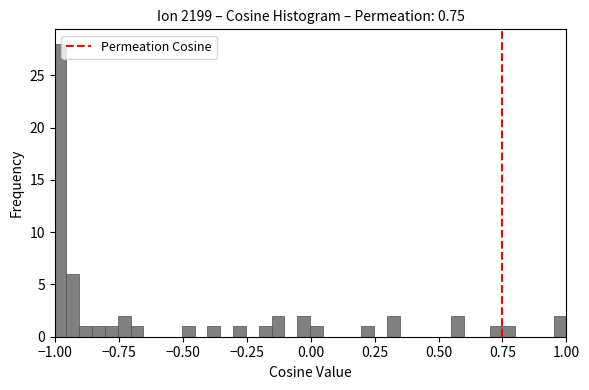

Around what value on the x-axis is the tallest bar? Give the approximate position of its centre, as read against the axis.

-1.00